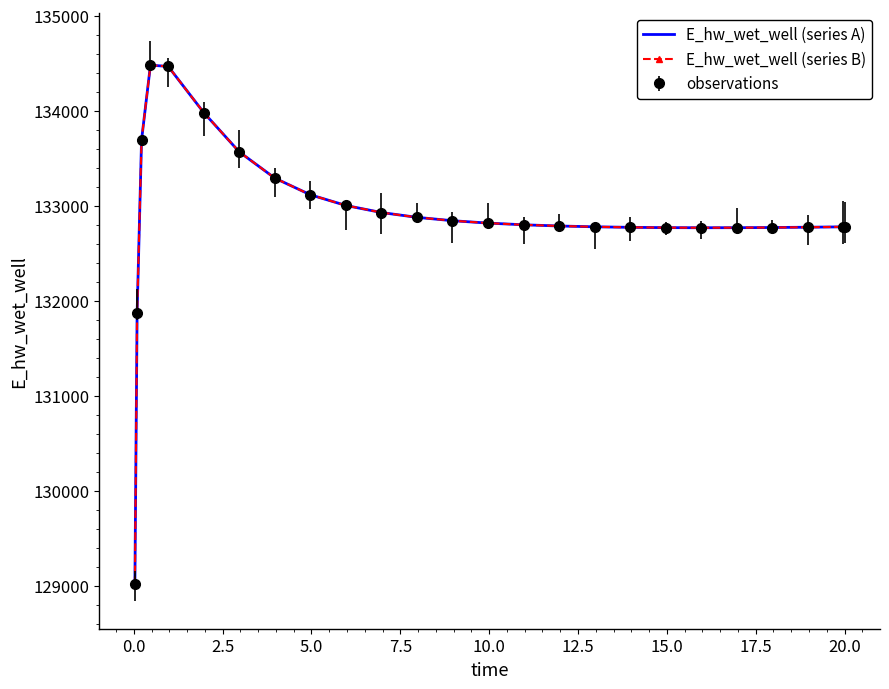

True or false: E_hw_wet_well (series B) and E_hw_wet_well (series A) cross at least once.

False